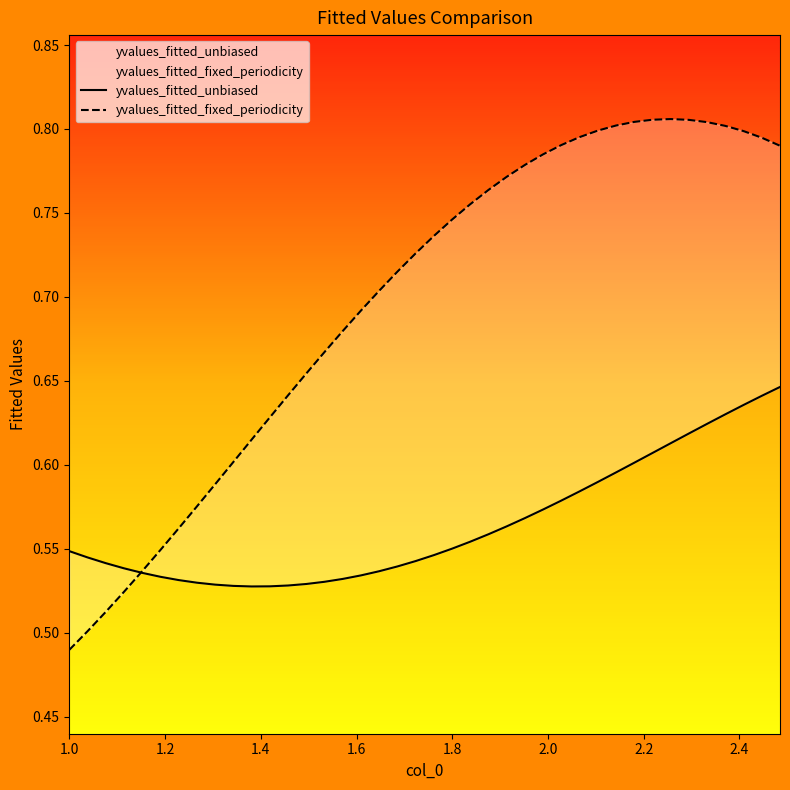

Reading left to right, list all the values displayed in this chart.

yvalues_fitted_unbiased: 0.5	0.5	0.5	0.5	0.5	0.5	0.5	0.5	0.5	0.5	0.5	0.5	0.5	0.5	0.5	0.5	0.5	0.5	0.5	0.5	0.5	0.6	0.6	0.6	0.6	0.6	0.6	0.6	0.6	0.6	0.6	0.6	0.6	0.6	0.6	0.6	0.6	0.6	0.6	0.6
yvalues_fitted_fixed_periodicity: 0.5	0.5	0.5	0.5	0.5	0.5	0.6	0.6	0.6	0.6	0.6	0.6	0.6	0.7	0.7	0.7	0.7	0.7	0.7	0.7	0.7	0.7	0.8	0.8	0.8	0.8	0.8	0.8	0.8	0.8	0.8	0.8	0.8	0.8	0.8	0.8	0.8	0.8	0.8	0.8